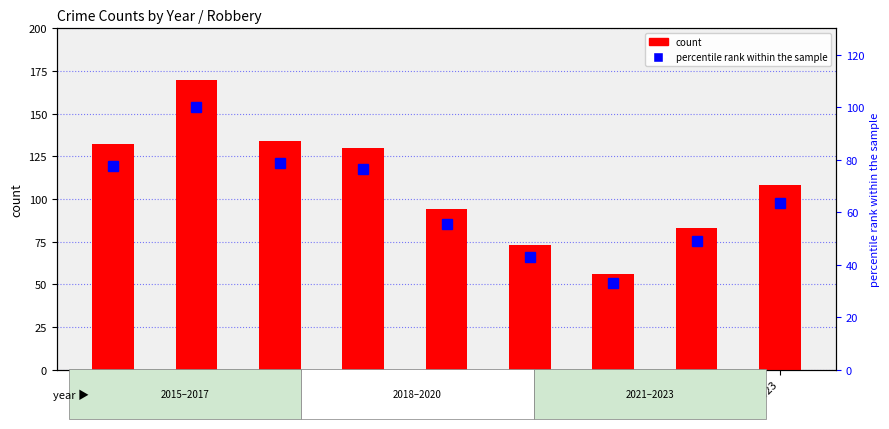

At which category is the sum across all series the highest?

2016